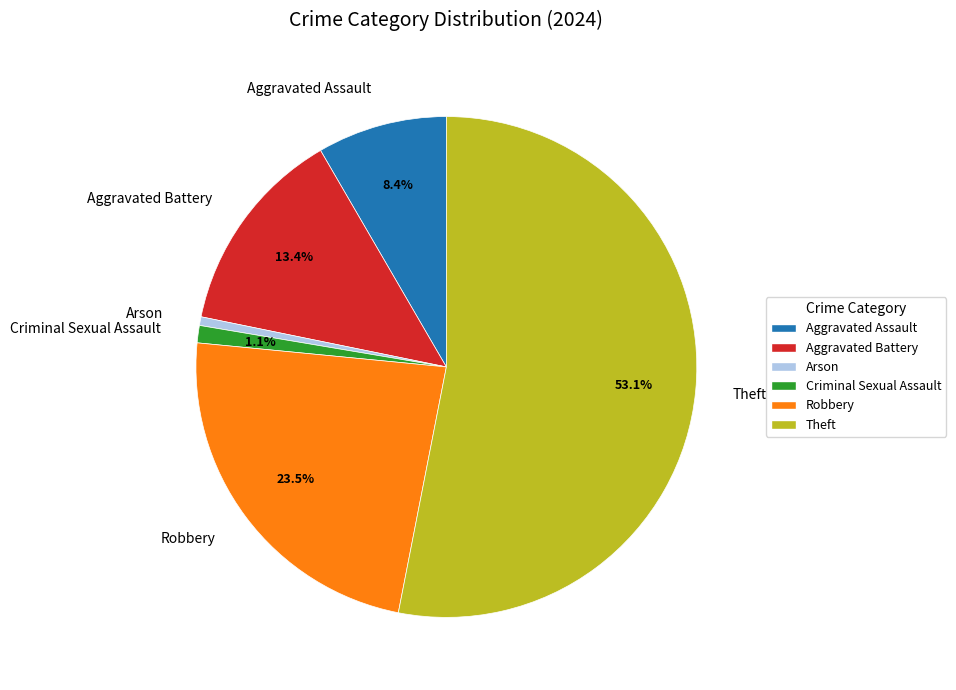

To the nearest percent, what portion does Aggravated Assault represent?

8%